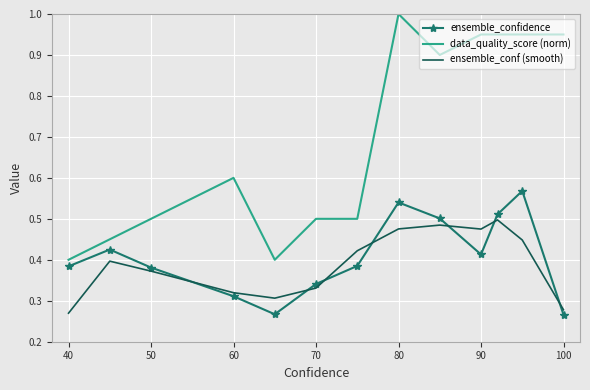

Which series has the largest total across all categories?

data_quality_score (norm)